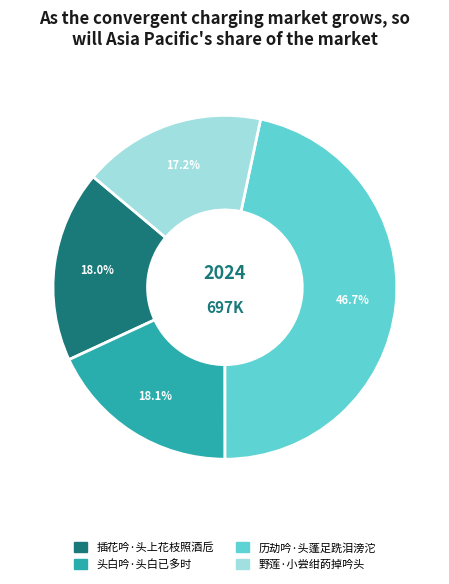

How many slices are in this pie chart?

4